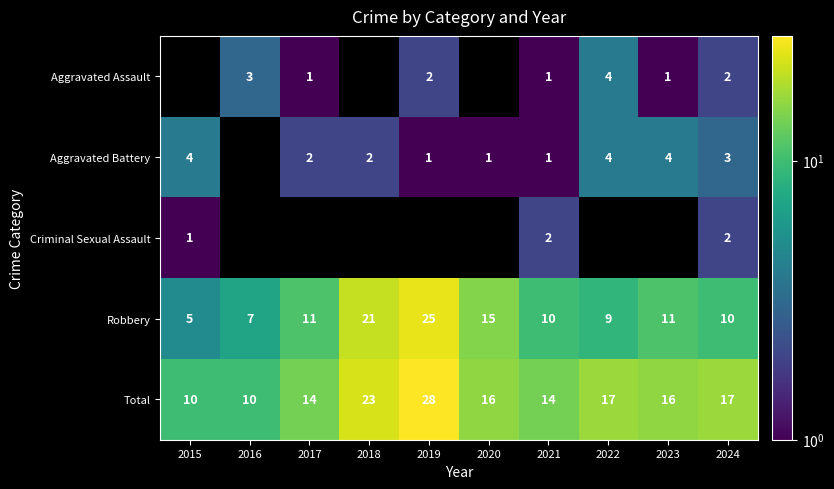

What is the difference between the maximum and minimum values in the Robbery series?

20